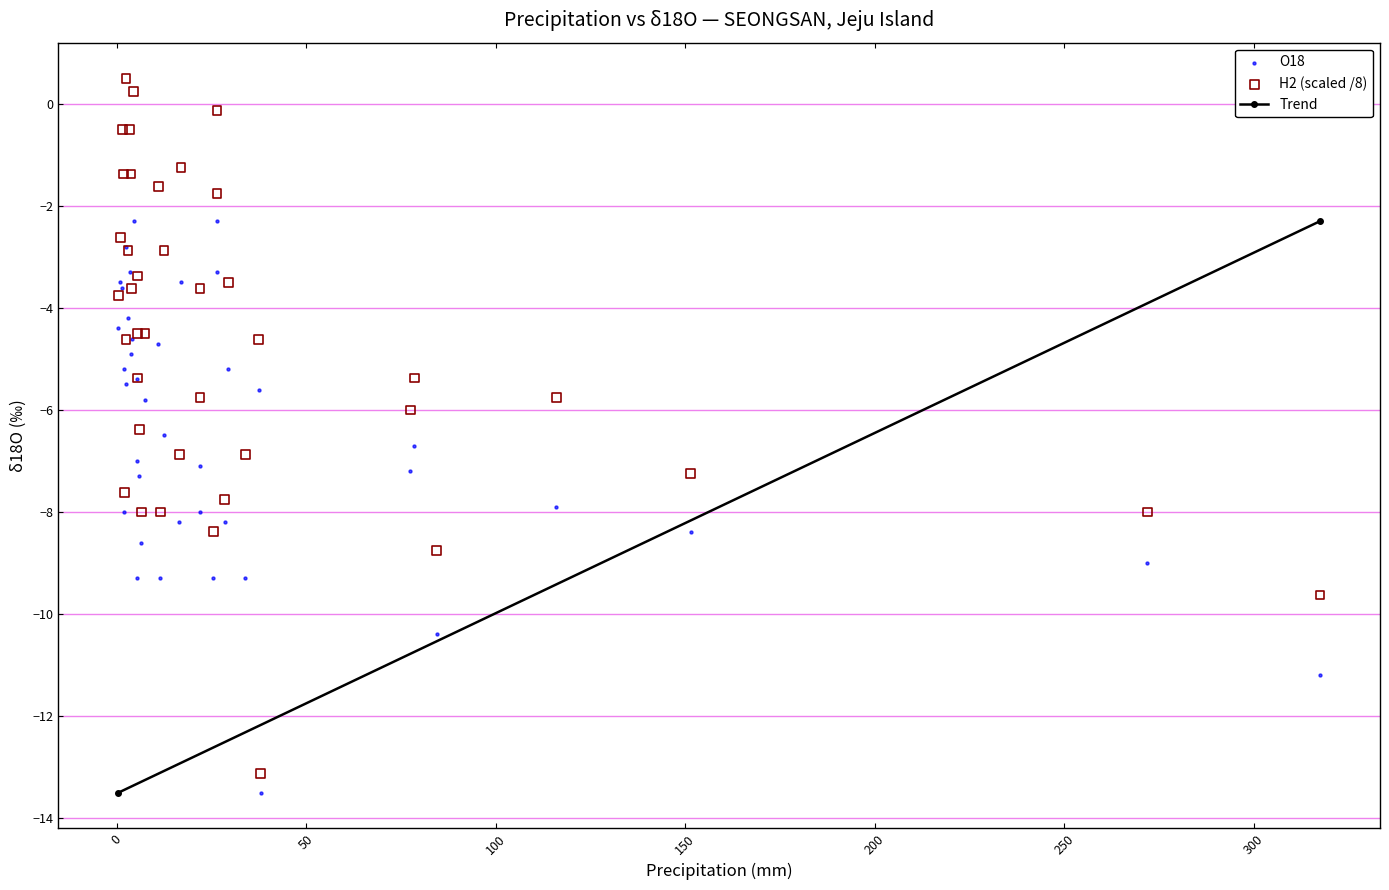

Which series reaches the minimum Y coordinate?

O18